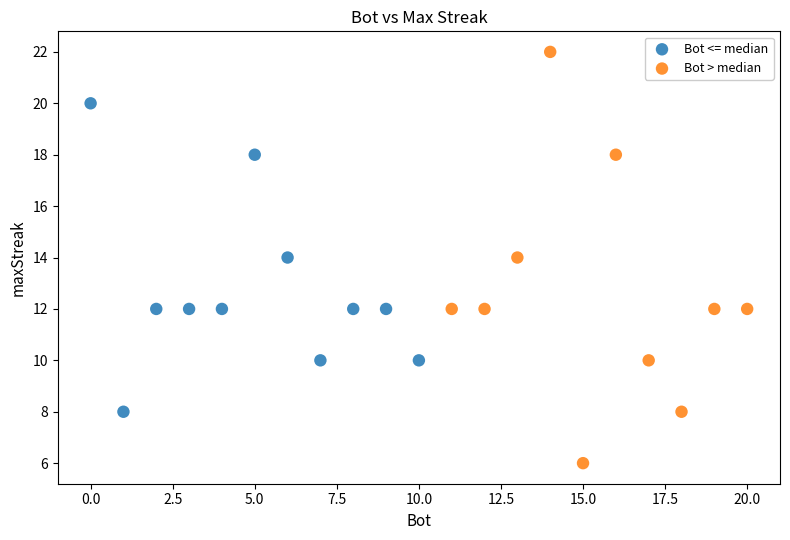

Which series contains the highest Y value?

Bot > median